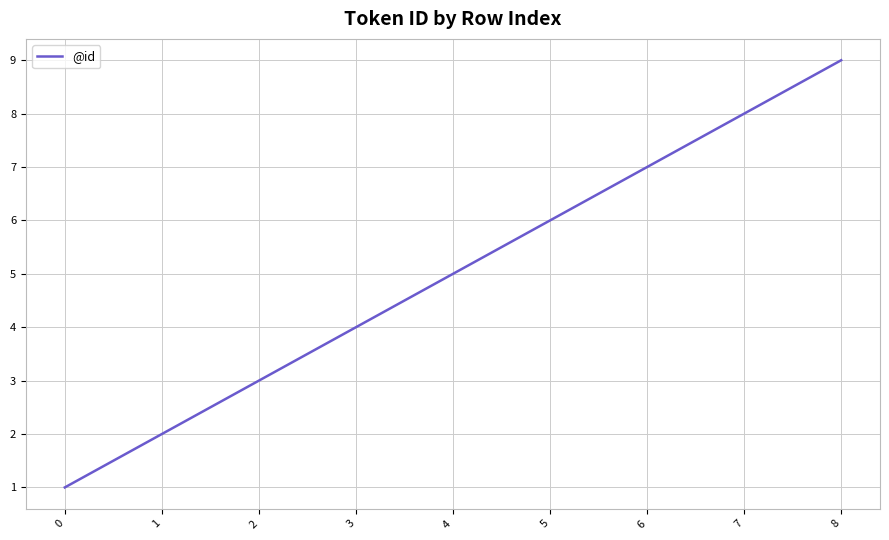

Reading left to right, transcribe all the data shown in this chart.

0=1	1=2	2=3	3=4	4=5	5=6	6=7	7=8	8=9